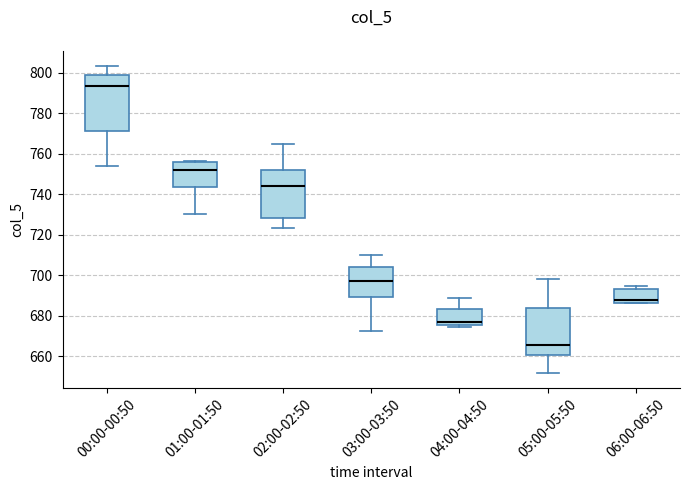

Reading left to right, transcribe this box plot: for each box, give where its median line is, the range the box spans, and where its two whiskers end, as read against the y-axis. The values are not printed on the chart, so give them approximately, as read against the axis.

00:00-00:50: median 794, box 772 to 798, whiskers 754 to 804
01:00-01:50: median 752, box 744 to 756, whiskers 730 to 756
02:00-02:50: median 744, box 728 to 752, whiskers 724 to 764
03:00-03:50: median 698, box 690 to 704, whiskers 672 to 710
04:00-04:50: median 678, box 676 to 684, whiskers 674 to 688
05:00-05:50: median 666, box 660 to 684, whiskers 652 to 698
06:00-06:50: median 688, box 686 to 694, whiskers 686 to 694 (just above the box's upper edge)